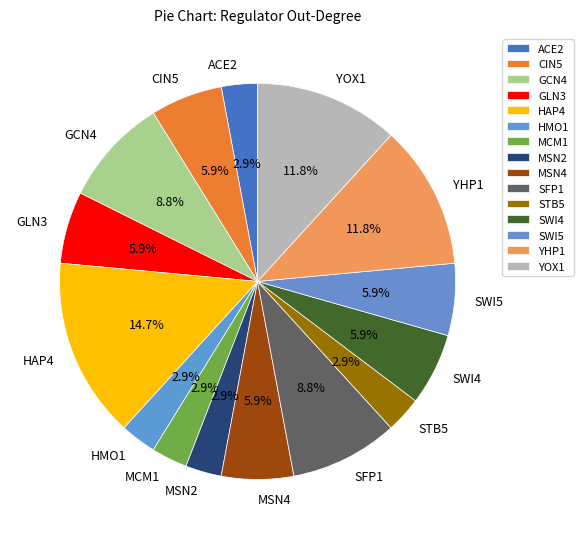

Do GLN3 and HMO1 together represent more than half of the pie?

No